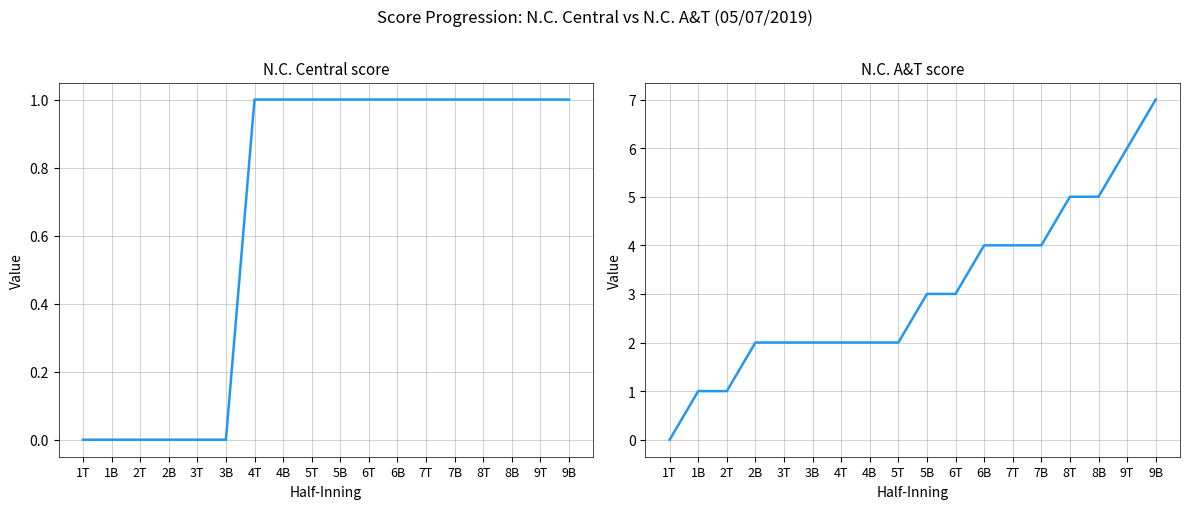

At which category is the sum across all series the highest?

9B